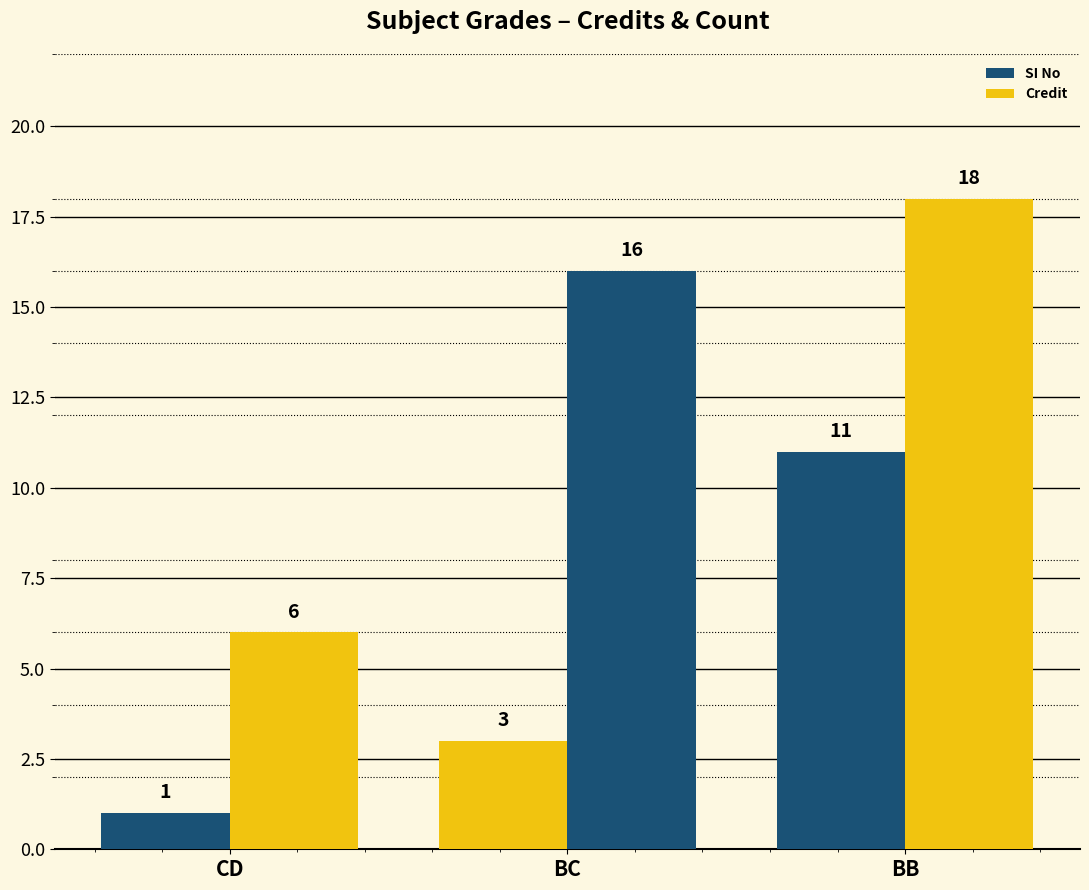

At how many categories does at least one series exceed 16?

1